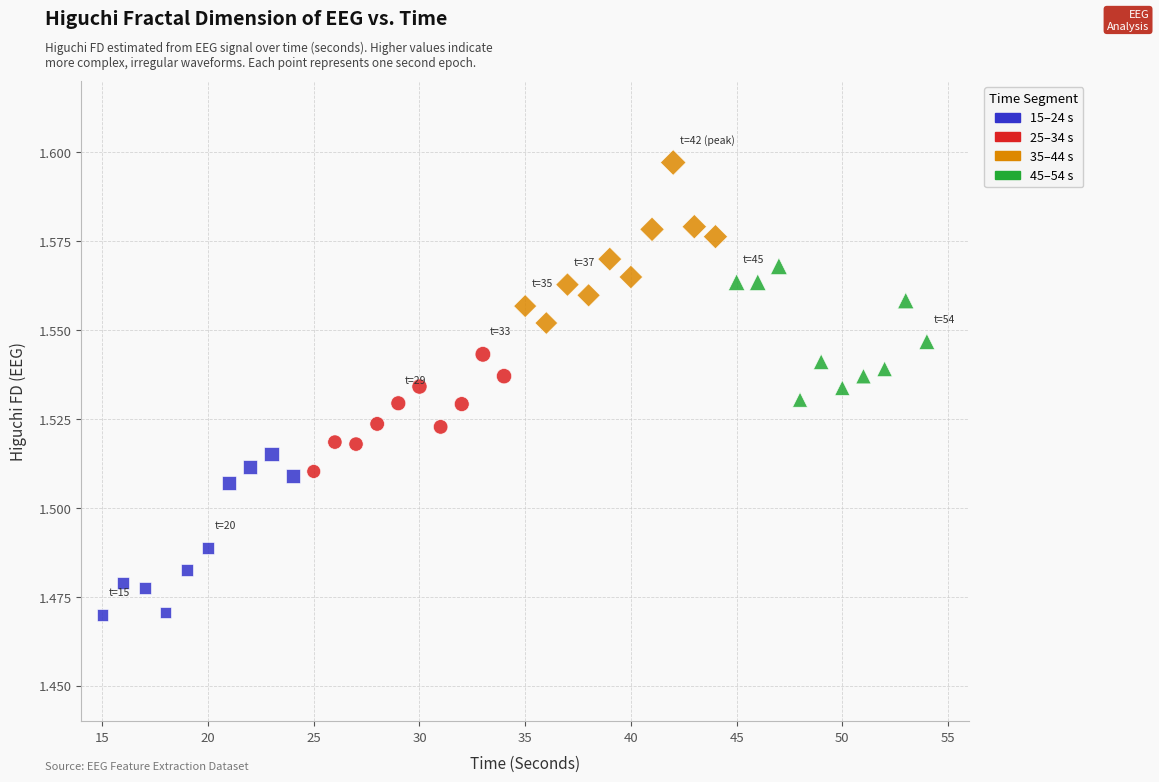

Which series contains the lowest Y value?

15–24 s